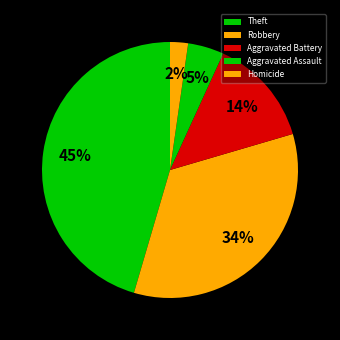

True or false: Robbery accounts for 23% of the total.

False